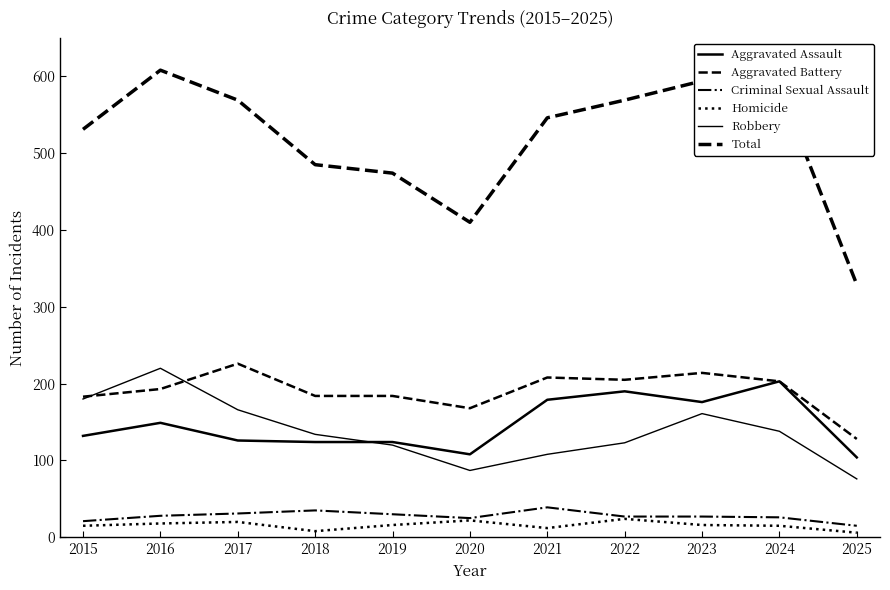

How many lines are shown in the chart?

6